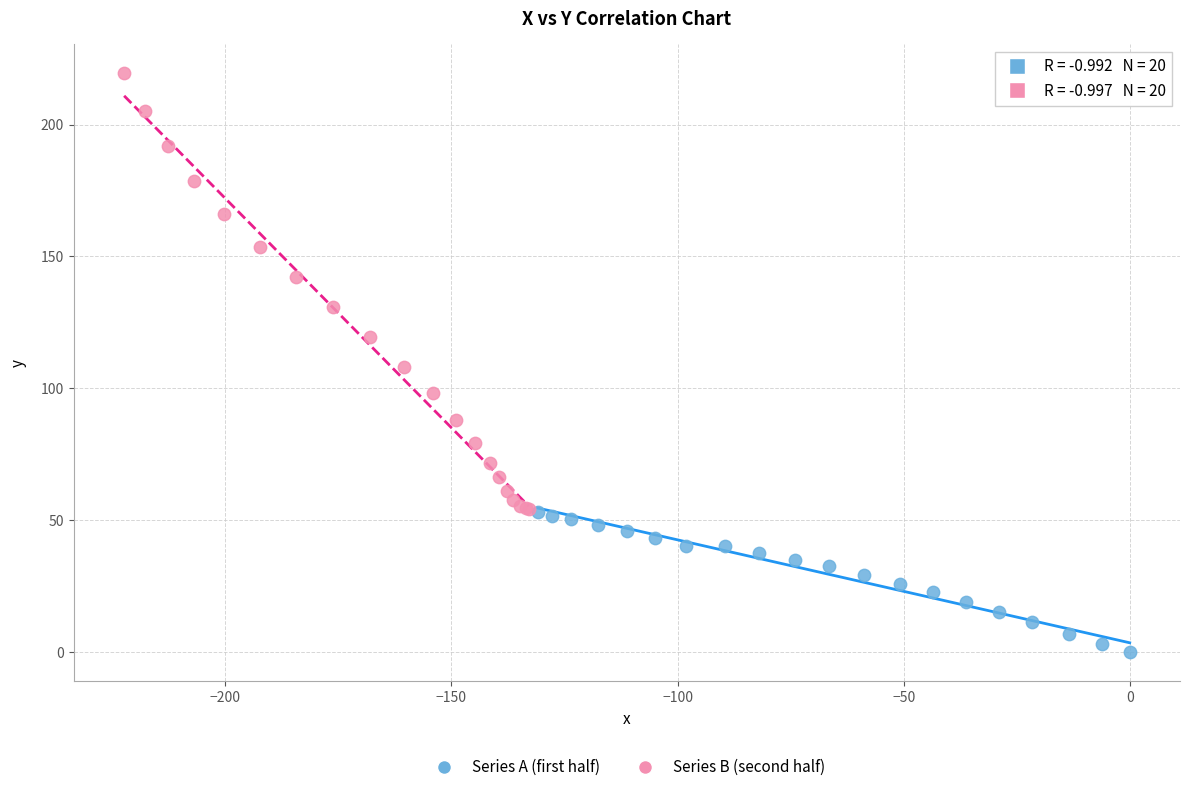

Which series reaches the maximum Y coordinate?

Series B (second half)